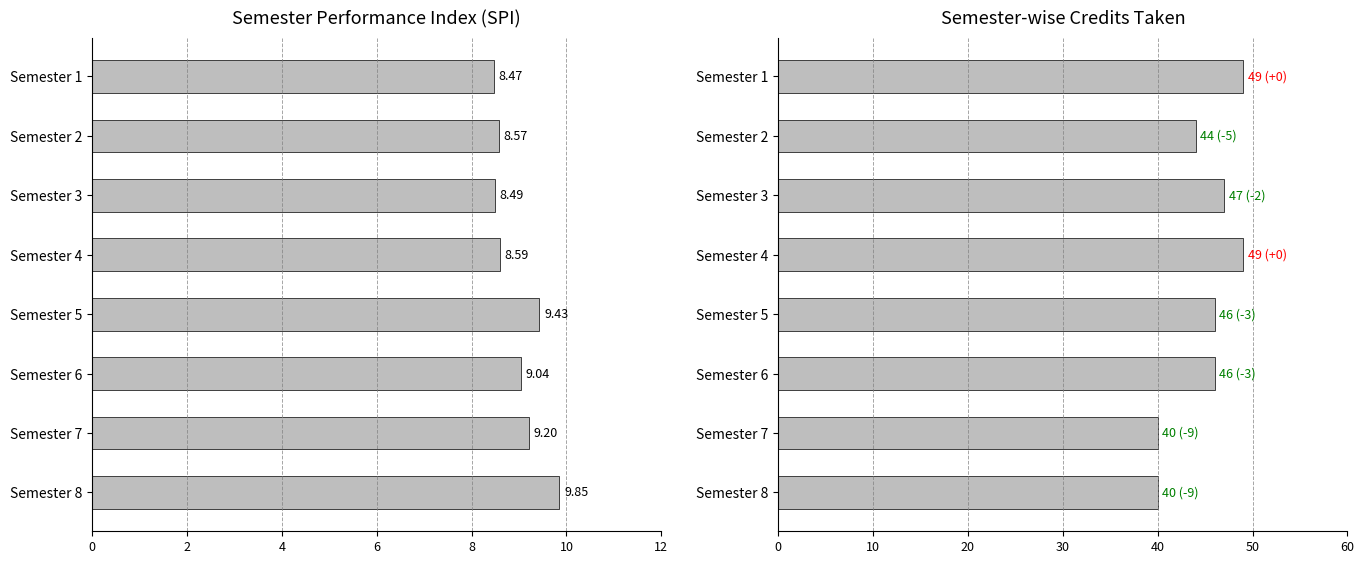

What is the sum of the Credits Taken values at Semester 7 and Semester 8?

80.0